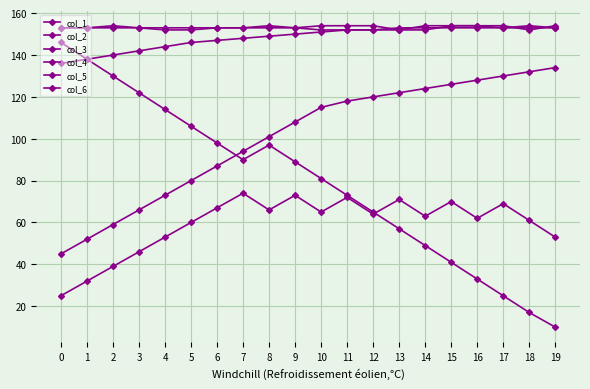

Which series changed the most between 12 and 13?

col_6